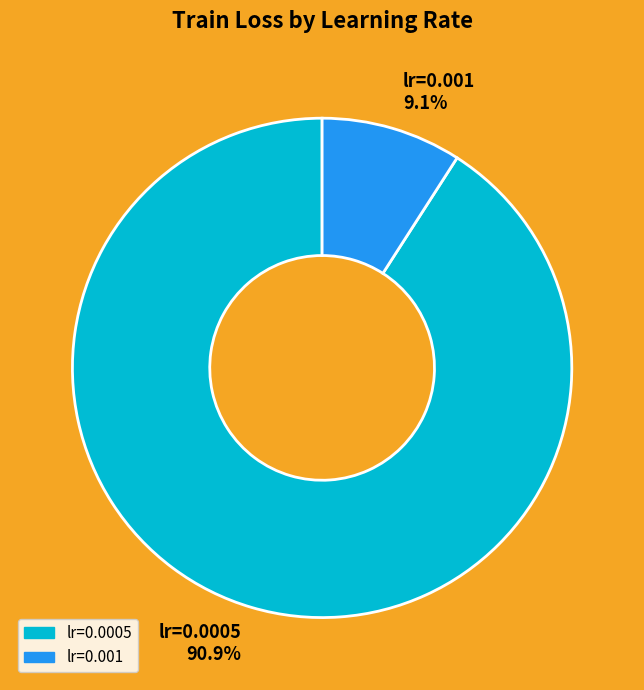

What percentage is the lr=0.0005 slice, to the nearest percent?

91%